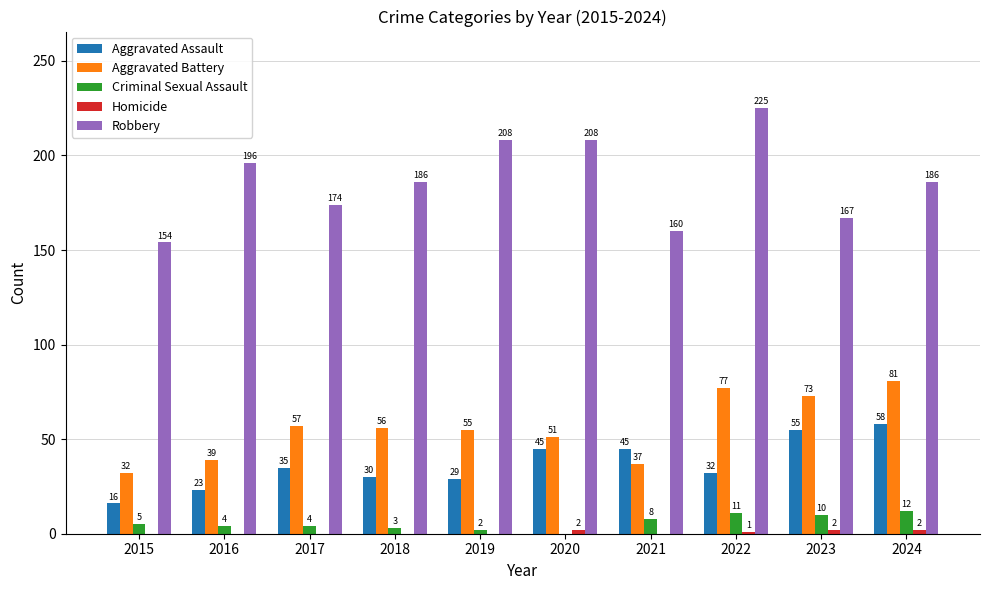

Is the value of Aggravated Assault at 2021 greater than the value of Criminal Sexual Assault at 2020?

Yes